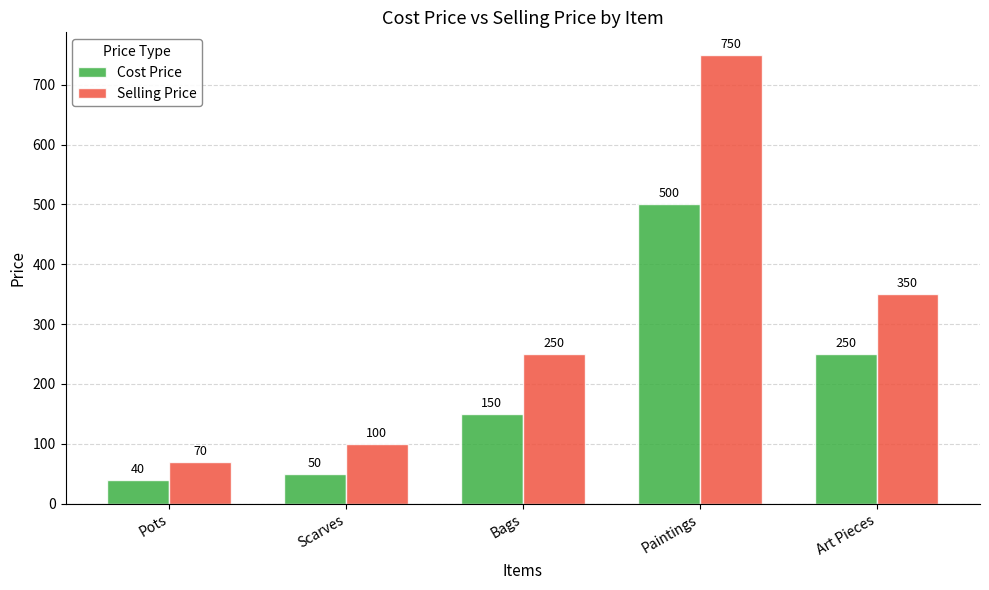

Does the chart contain any negative values?

No